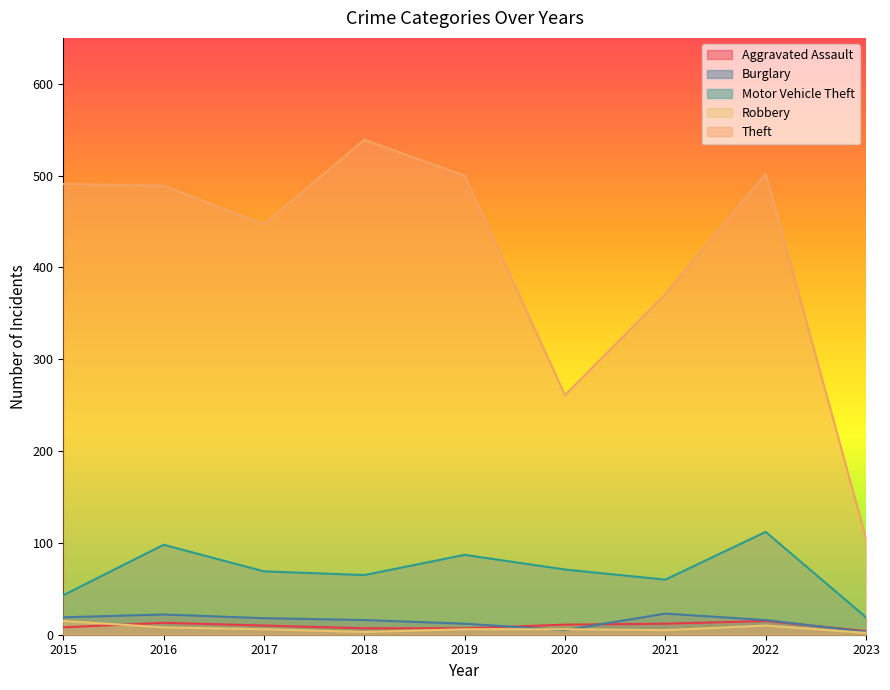

How many data points in Motor Vehicle Theft are less than 69?

4